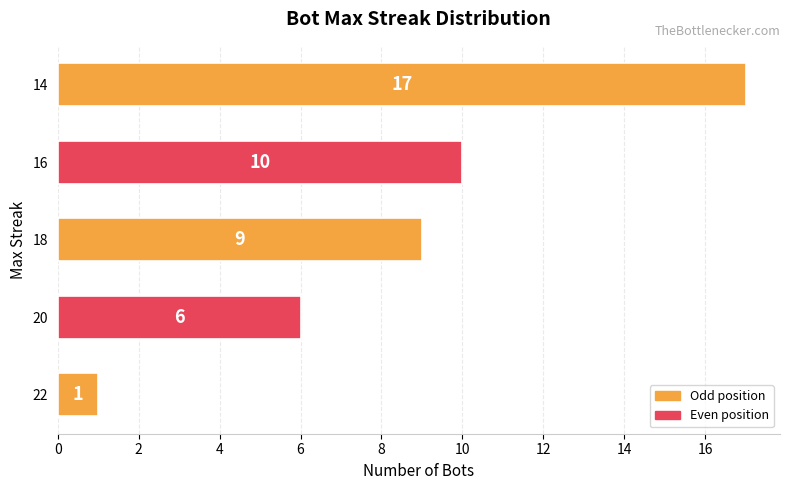

Where is the data nearest to the value 9?

18